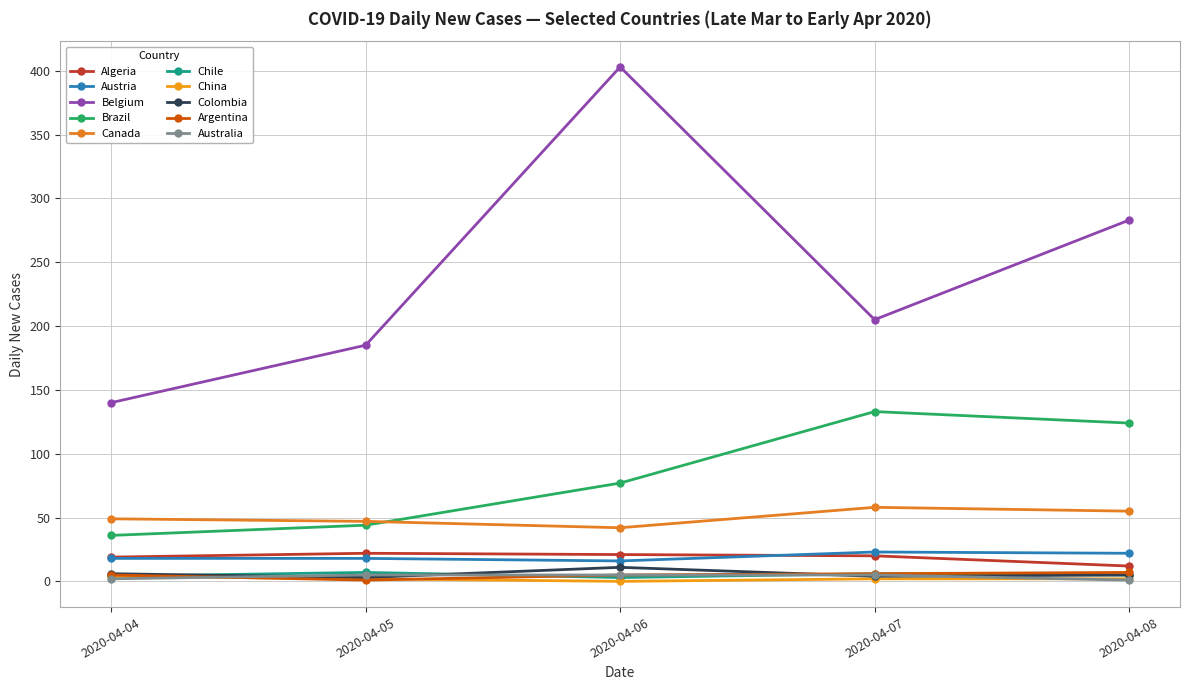

How many series are shown in this chart?

10